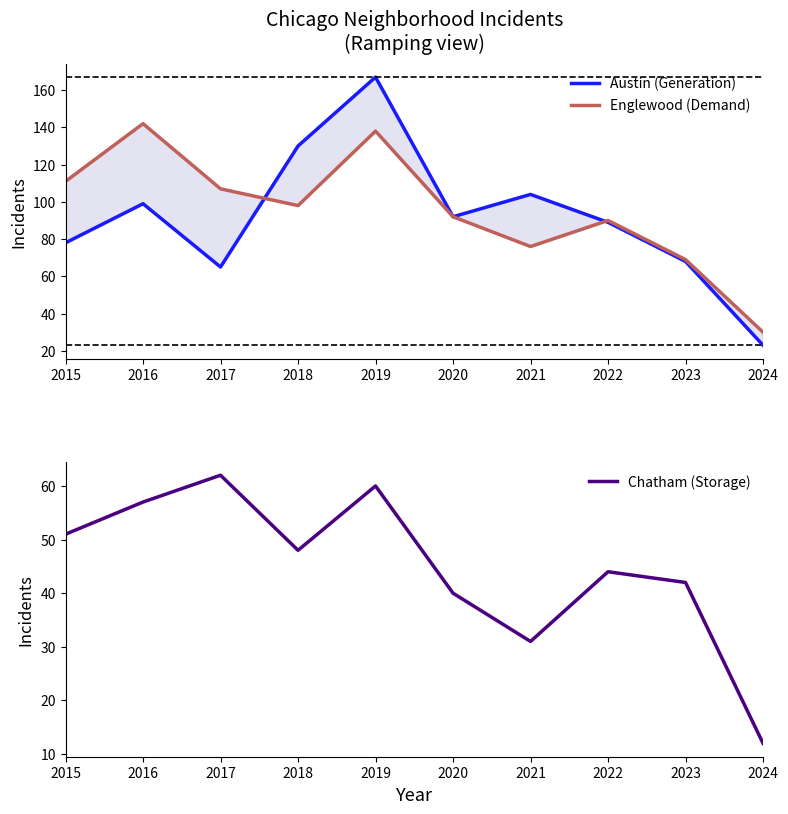

Is this an area chart (filled region under the line)?

No